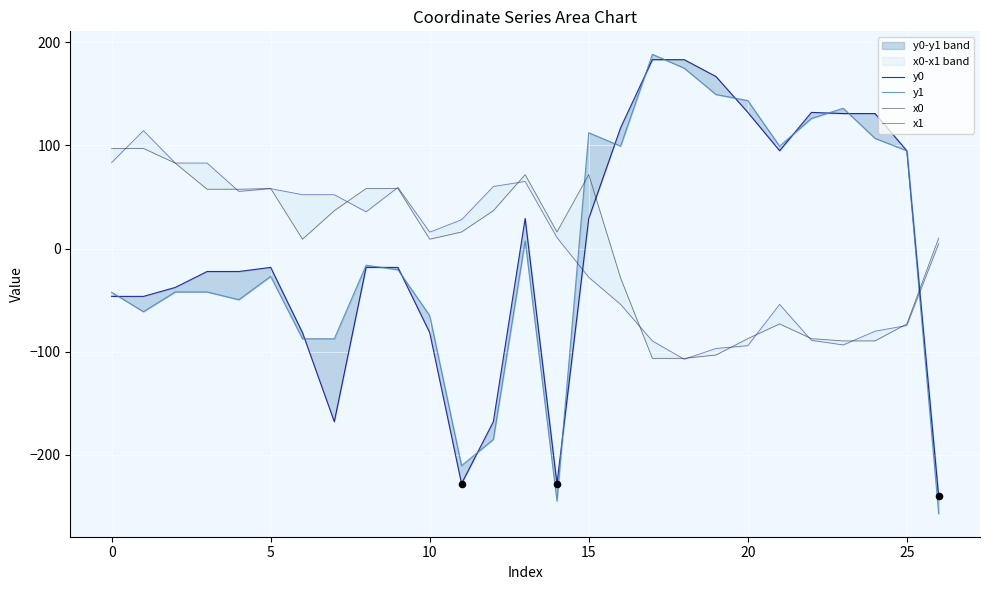

At how many categories does at least one series exceed -79?

27